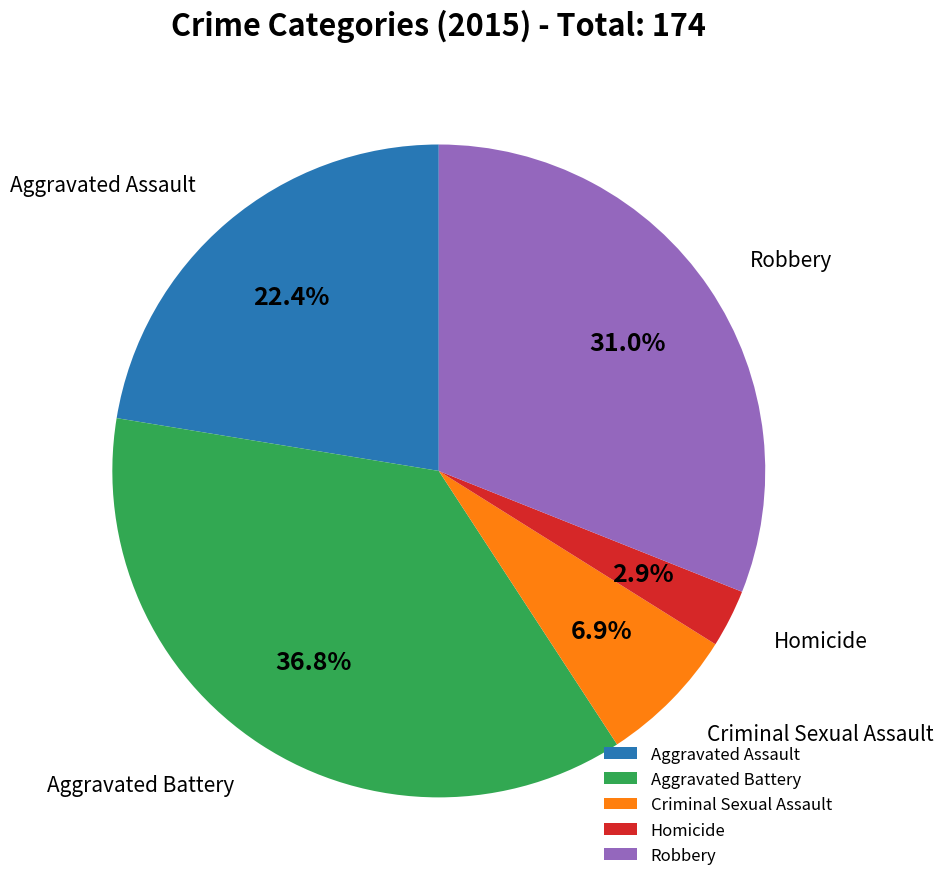

What percentage is the Homicide slice, to the nearest percent?

3%